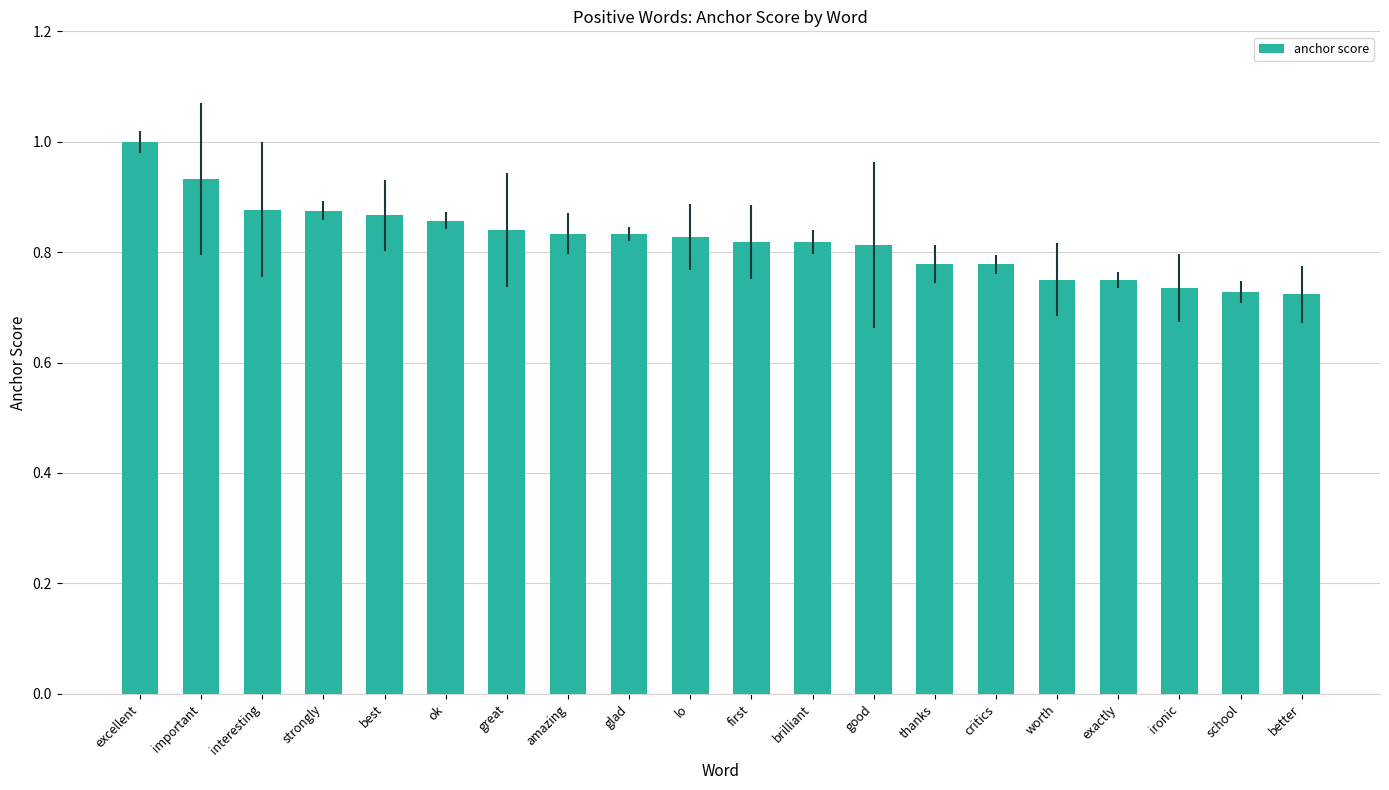

At which category does the chart reach its peak across all series?

excellent